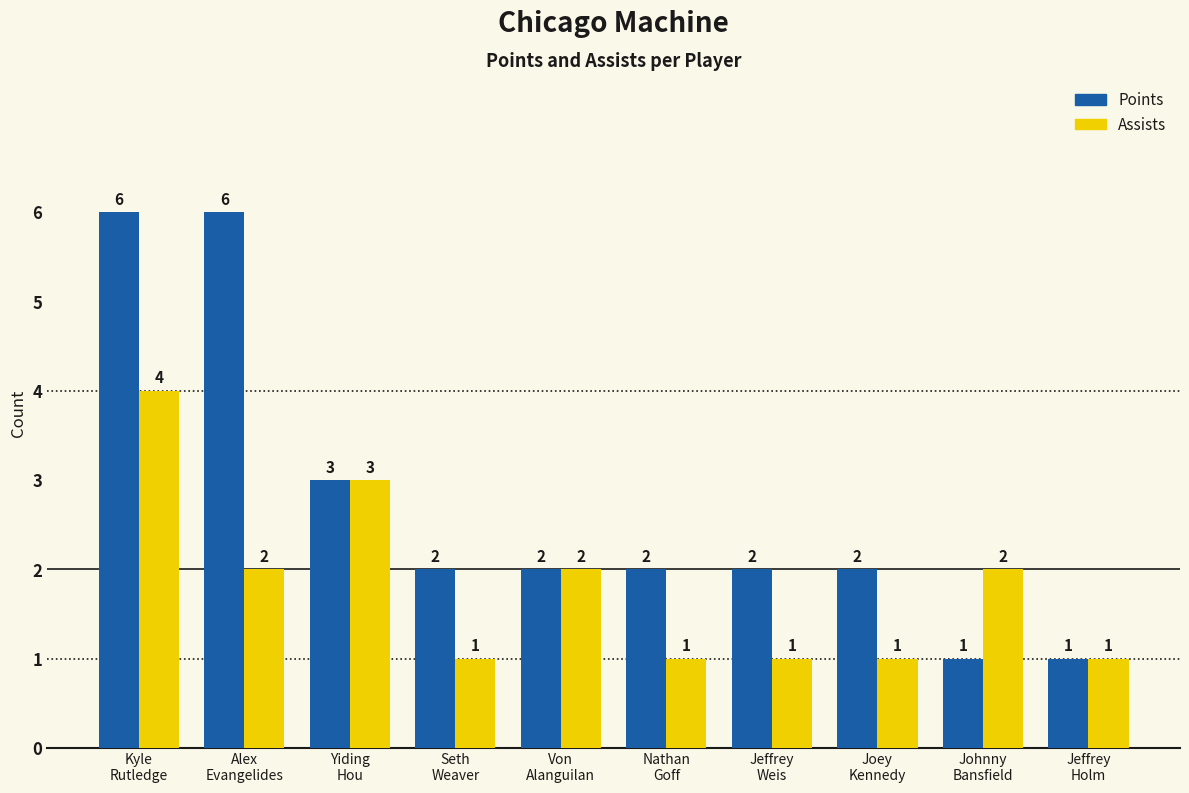

Rank the series by their maximum value, from lowest to highest.

Assists, Points